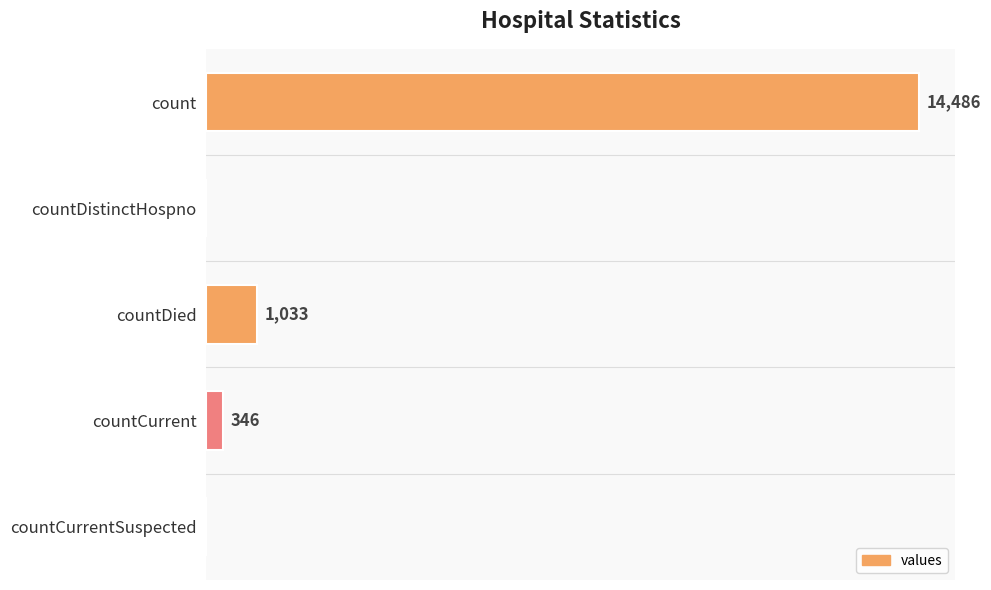

Which has a higher value, count or countCurrentSuspected?

count